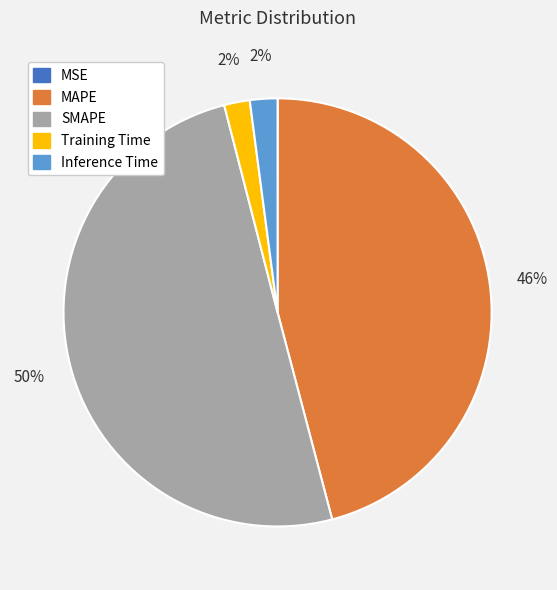

True or false: MAPE accounts for 46% of the total.

True